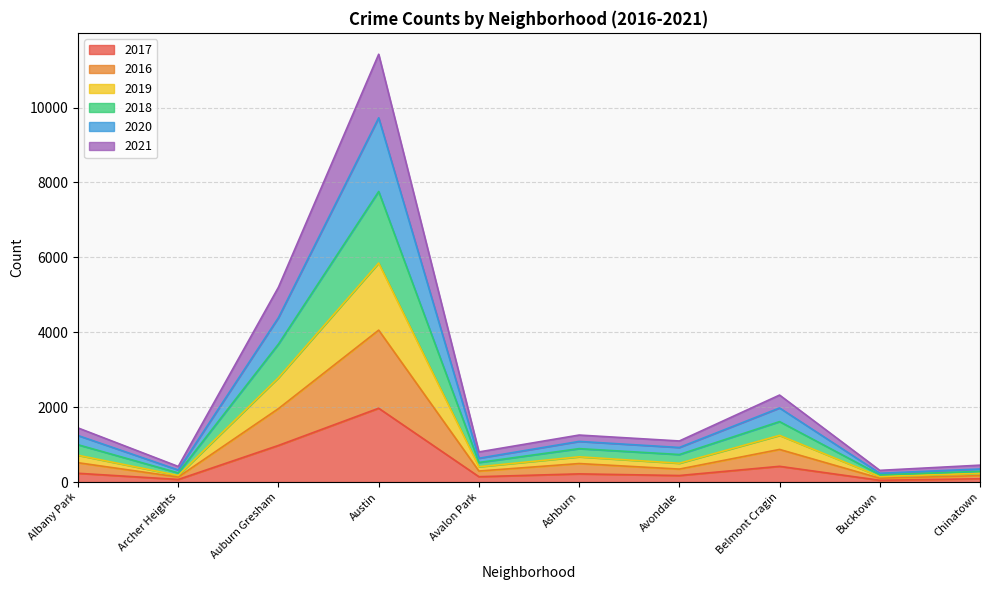

List the labels in order of 2017 value, largest first.

Austin, Auburn Gresham, Belmont Cragin, Albany Park, Ashburn, Avondale, Avalon Park, Chinatown, Archer Heights, Bucktown